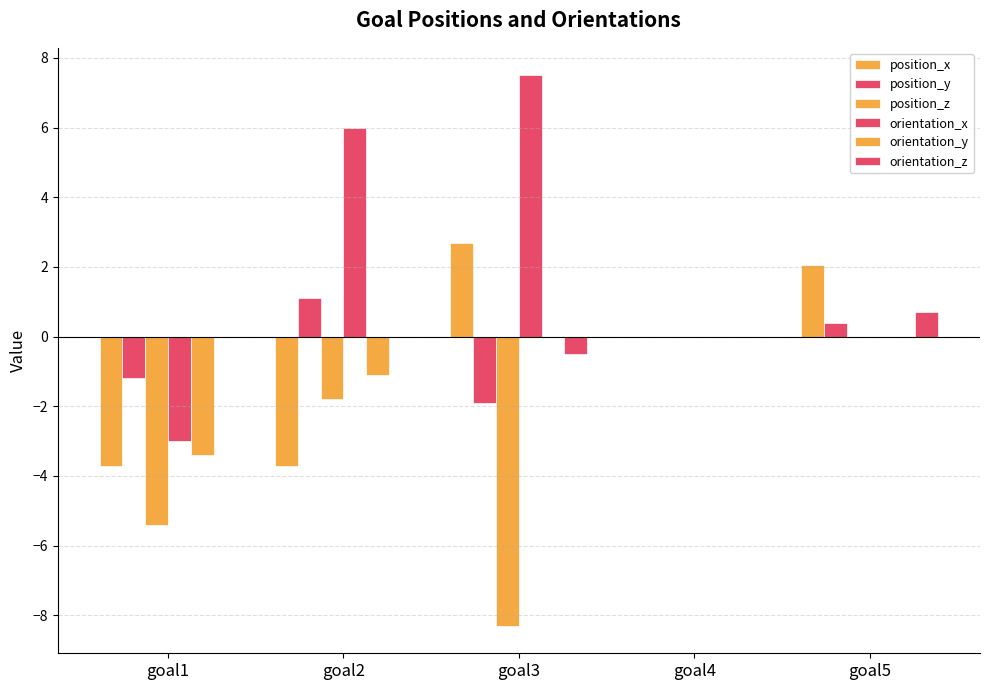

Reading left to right, extract all data points from this chart.

position_x: goal1=-3.7	goal2=-3.7	goal3=2.7	goal4=-0.0	goal5=2.0
position_y: goal1=-1.2	goal2=1.1	goal3=-1.9	goal4=0.0	goal5=0.4
position_z: goal1=-5.4	goal2=-1.8	goal3=-8.3	goal4=-0.0	goal5=-0.0
orientation_x: goal1=-3.0	goal2=6.0	goal3=7.5	goal4=0.0	goal5=0.0
orientation_y: goal1=-3.4	goal2=-1.1	goal3=0.0	goal4=0.0	goal5=-0.0
orientation_z: goal1=0.0	goal2=0.0	goal3=-0.5	goal4=0.0	goal5=0.7